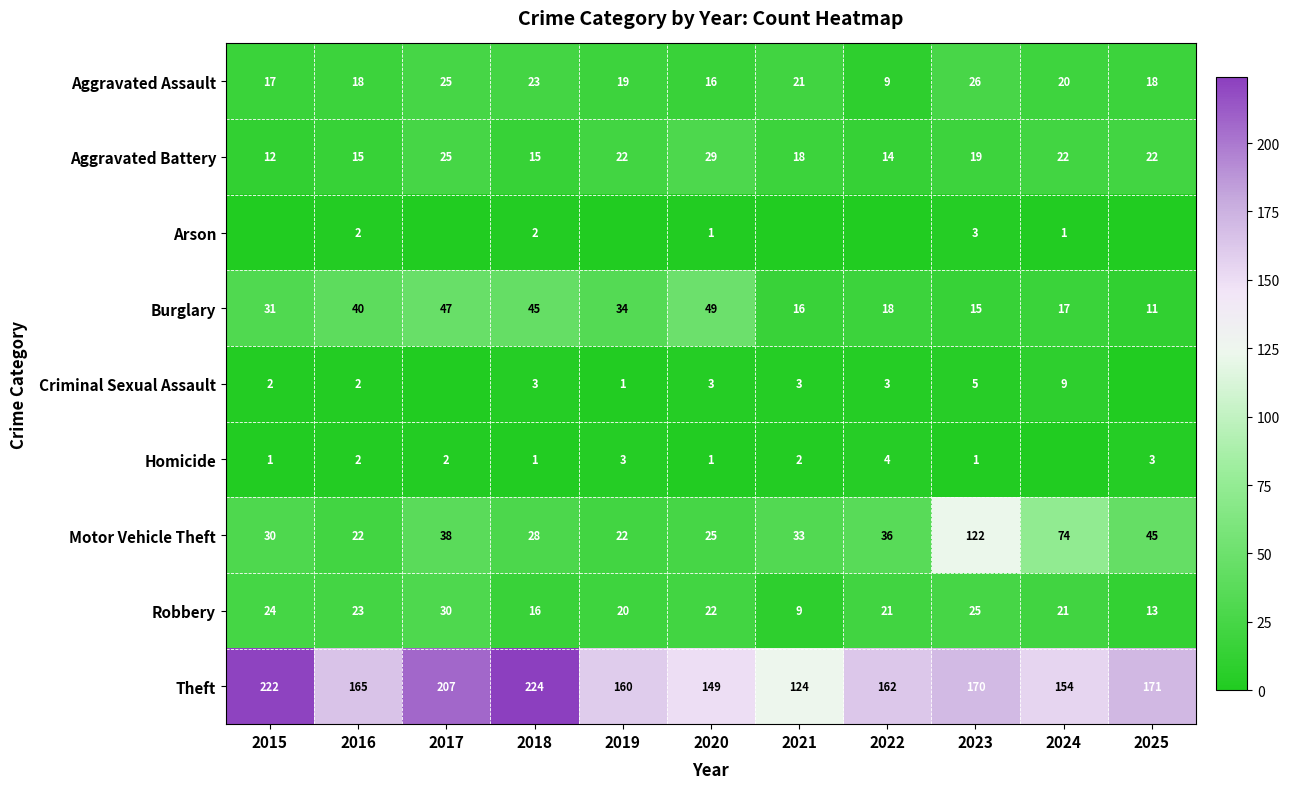

What is the difference between the Homicide values at 2018 and 2016?

1